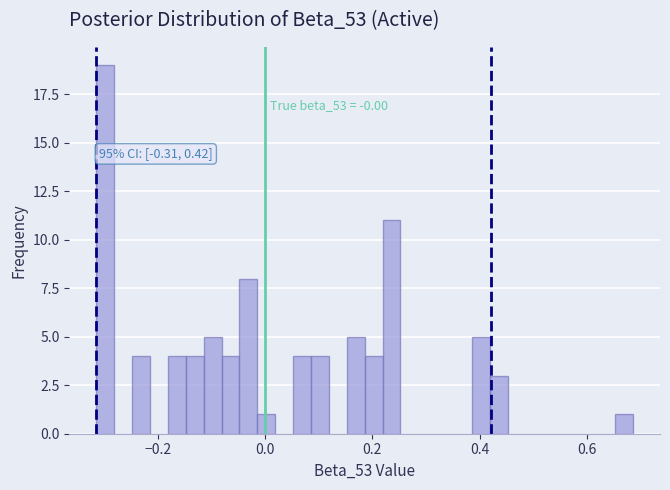

Around what value on the x-axis is the tallest bar? Give the approximate position of its centre, as read against the axis.

-0.30